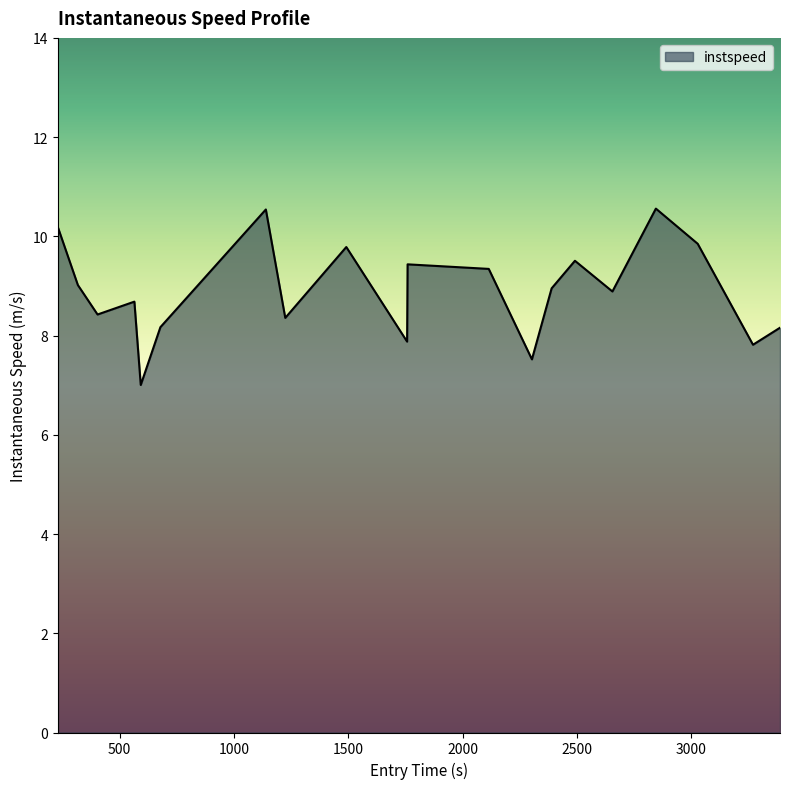

What is the smallest value displayed?

7.0